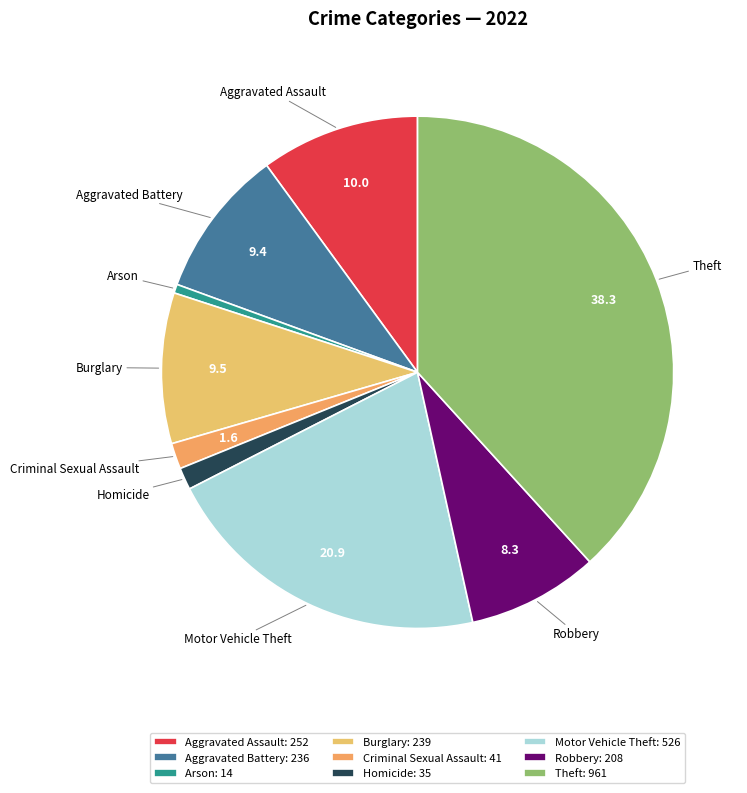

Is the sum of Theft and Burglary greater than half?

No